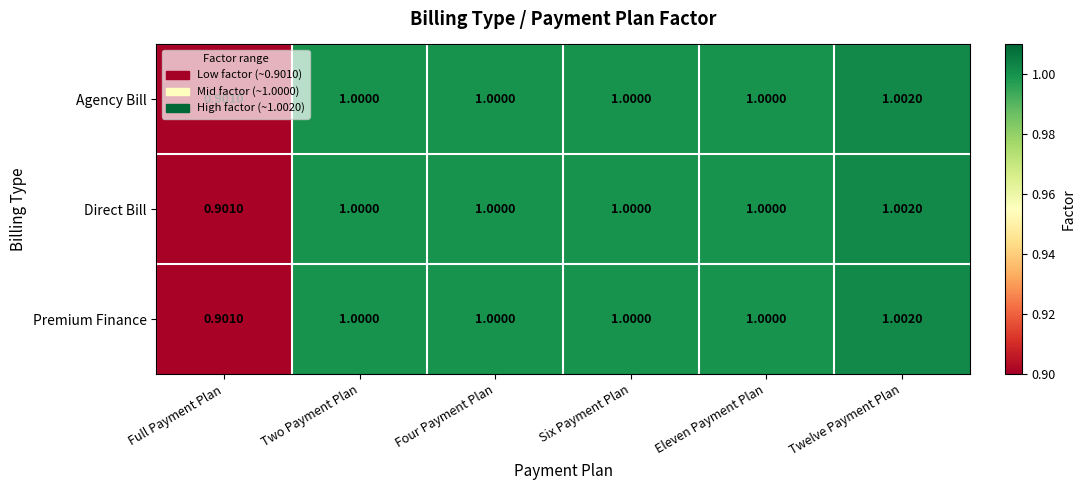

At which label is Agency Bill closest to 0?

Full Payment Plan